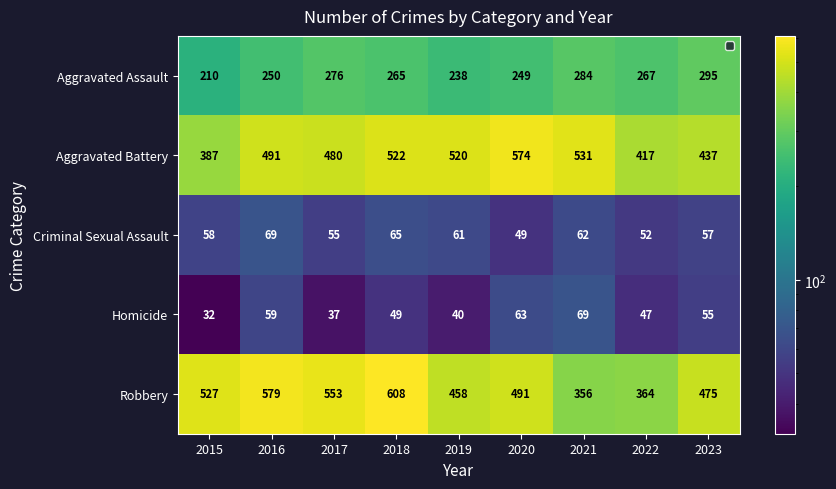

True or false: Criminal Sexual Assault has a value of 39 at 2019.

False